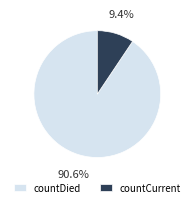

To the nearest percent, what portion does countDied represent?

91%